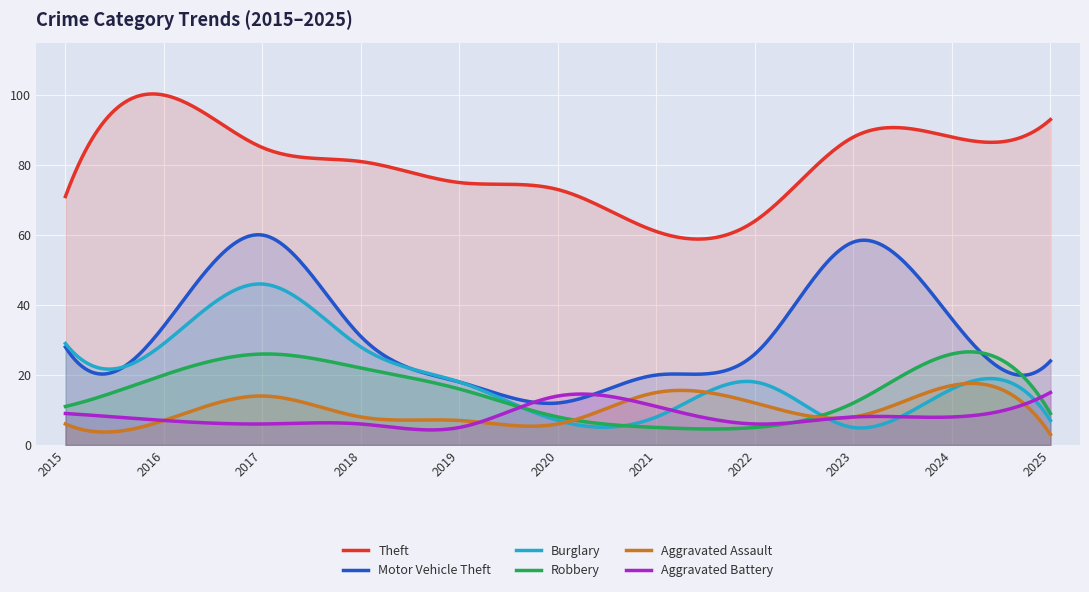

How many lines are shown in the chart?

6